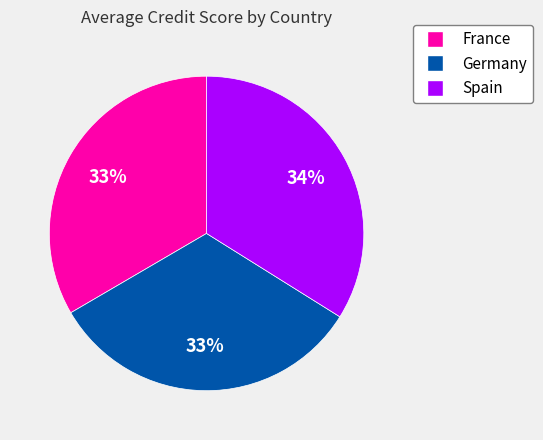

How many slices are in this pie chart?

3